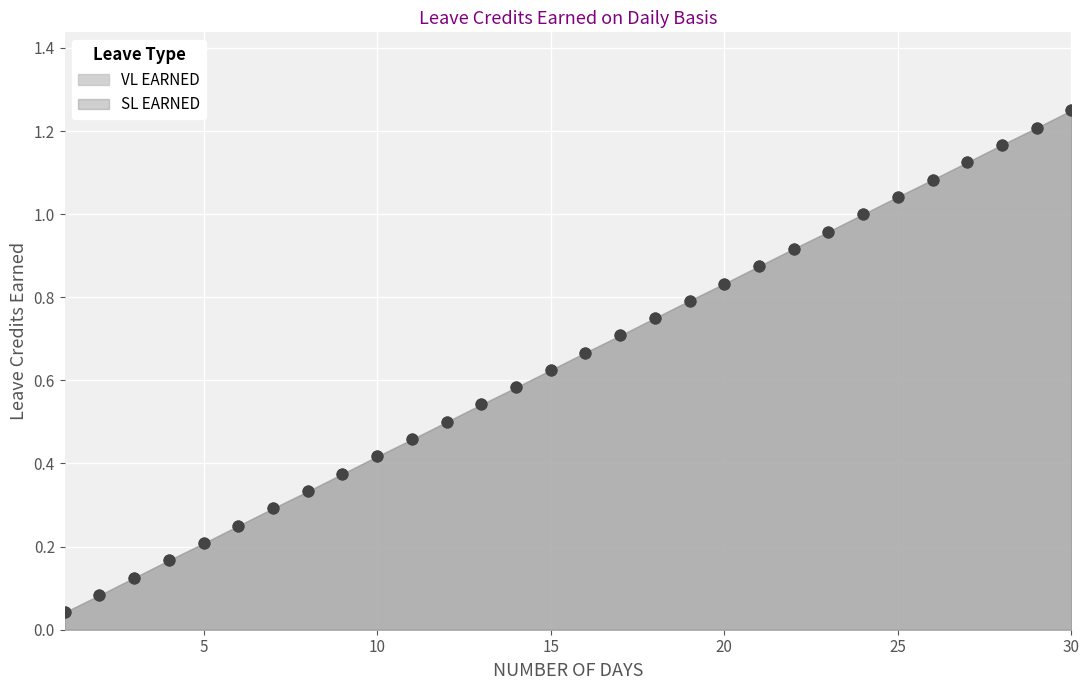

At which category is the sum across all series the highest?

30